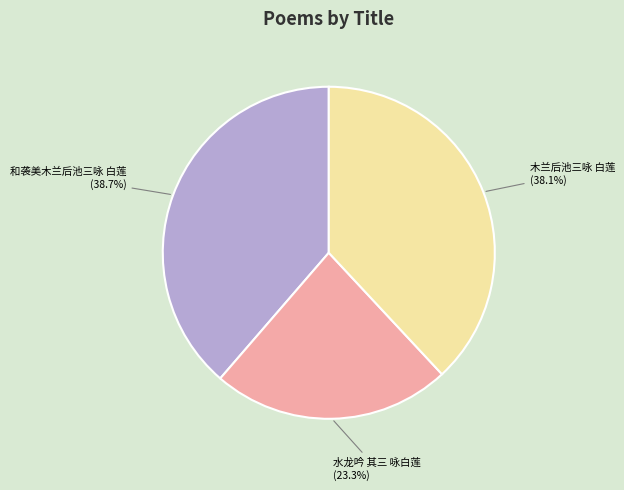

Rank the categories by value from highest to lowest.

和袭美木兰后池三咏 白莲, 木兰后池三咏 白莲, 水龙吟 其三 咏白莲